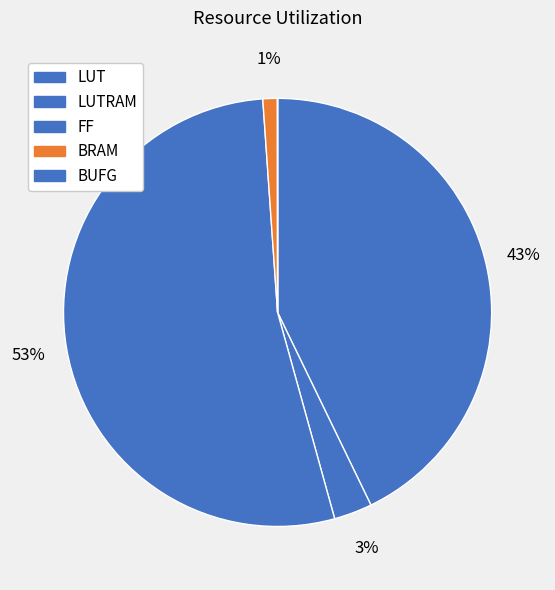

What is the ratio of the value at LUTRAM to the value at BRAM?

2.6